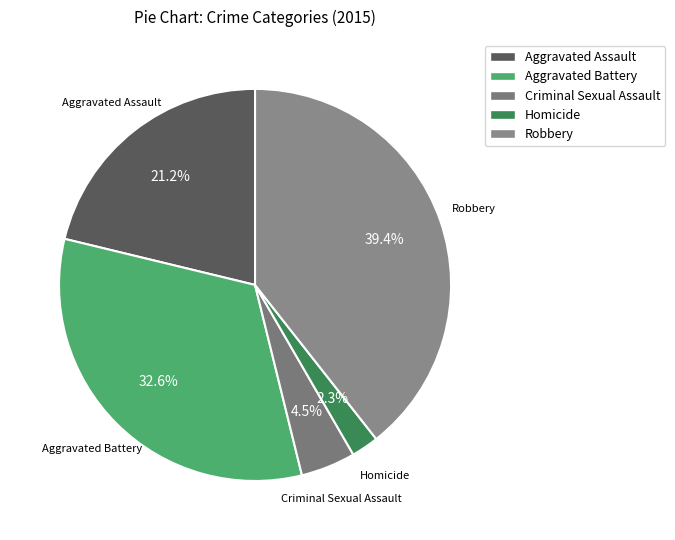

Is the sum of Aggravated Assault and Criminal Sexual Assault greater than half?

No